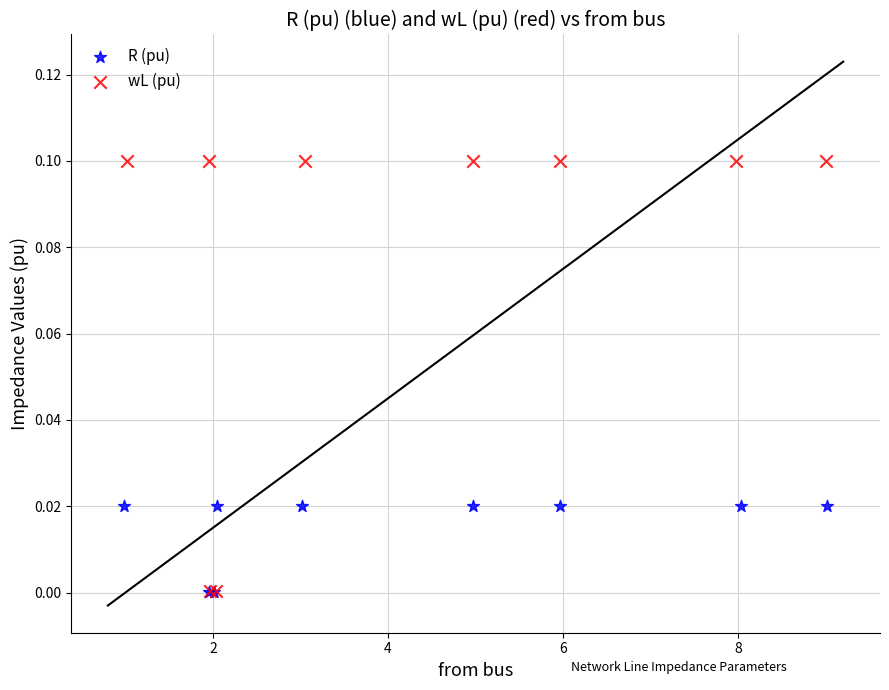

What are all the series names shown in the legend?

R (pu), wL (pu)